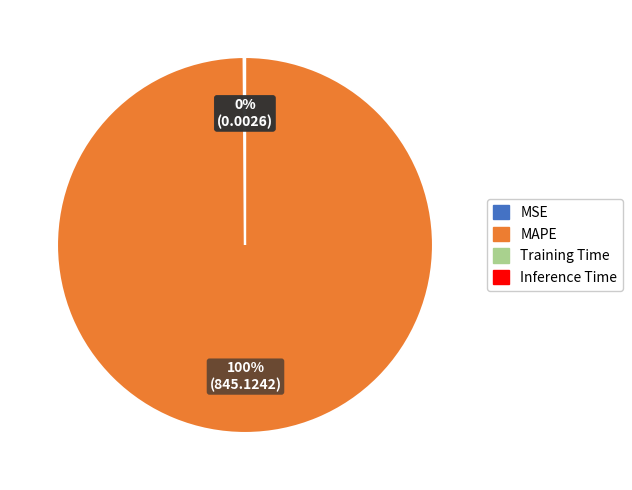

What is the majority slice?

MAPE